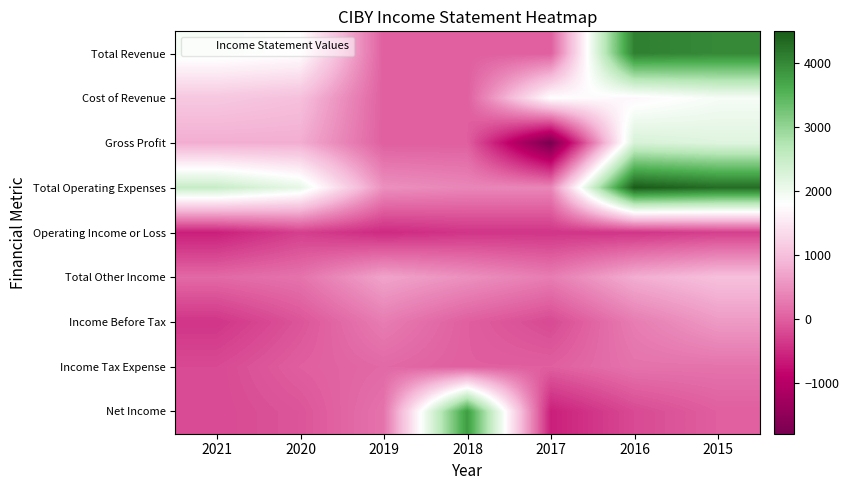

What is the spread (max minus min) of values at 2020?

2400